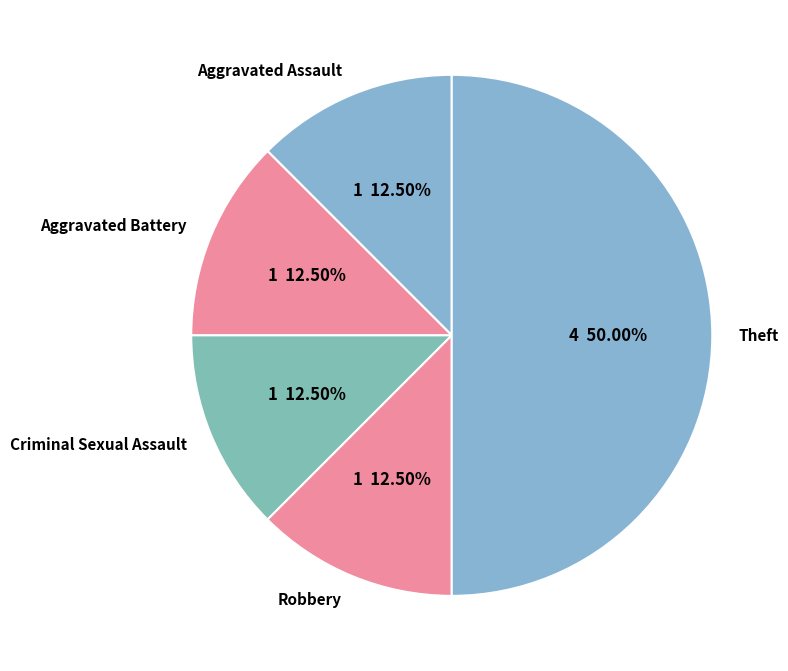

Between Aggravated Battery and Theft, which is larger?

Theft